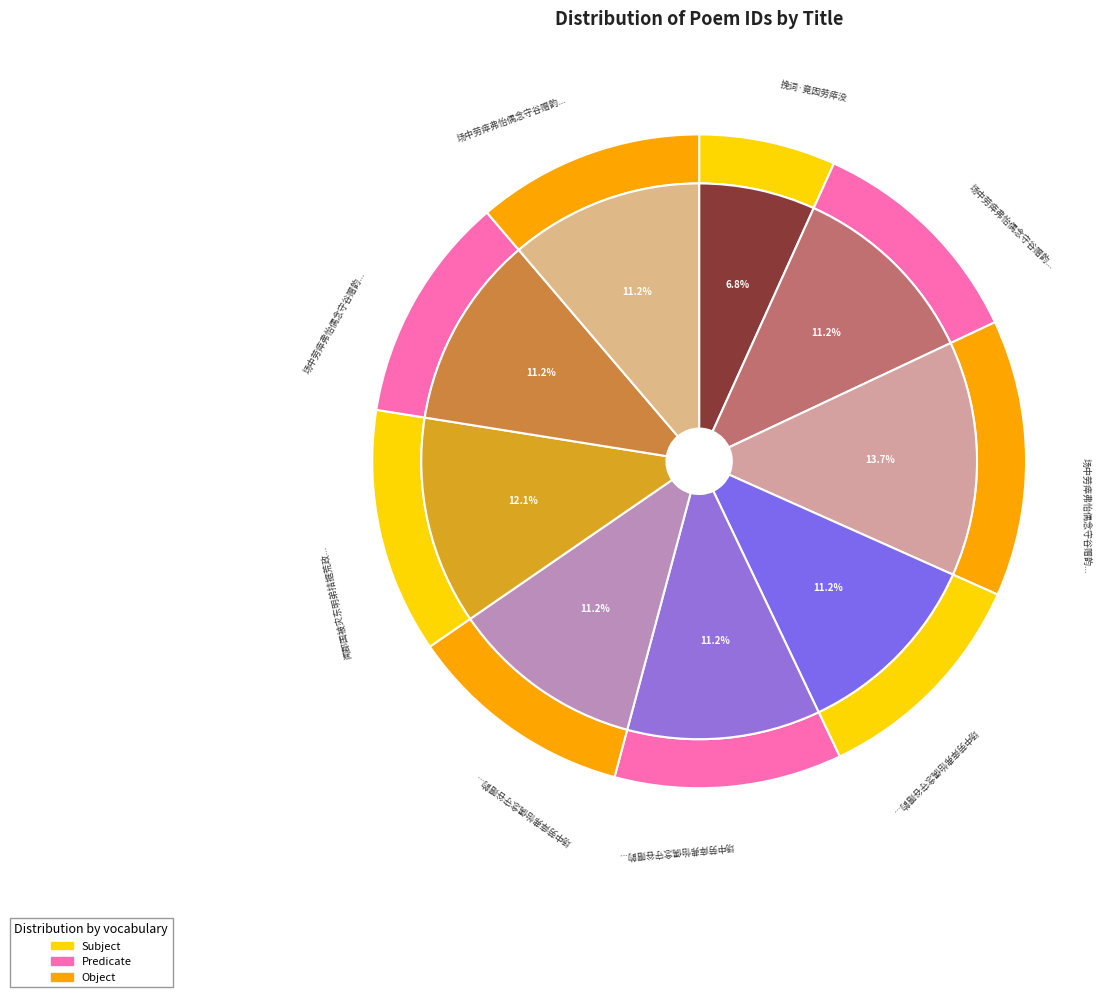

To the nearest percent, what is the difference between the 场中劳瘁弗怡偶念守谷赠韵再叠六首 and 场中劳瘁弗怡偶念守谷赠韵再叠六首 其一 slice percentages?

2%